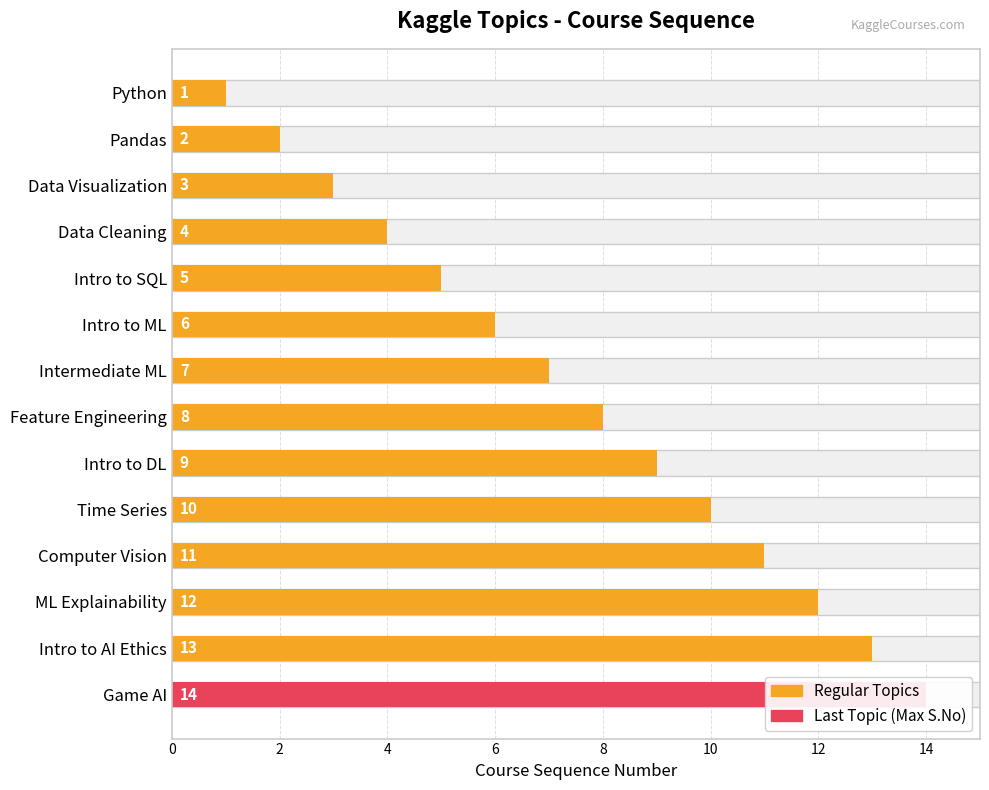

The chart shows a value of 1 at Intermediate ML. True or false?

False